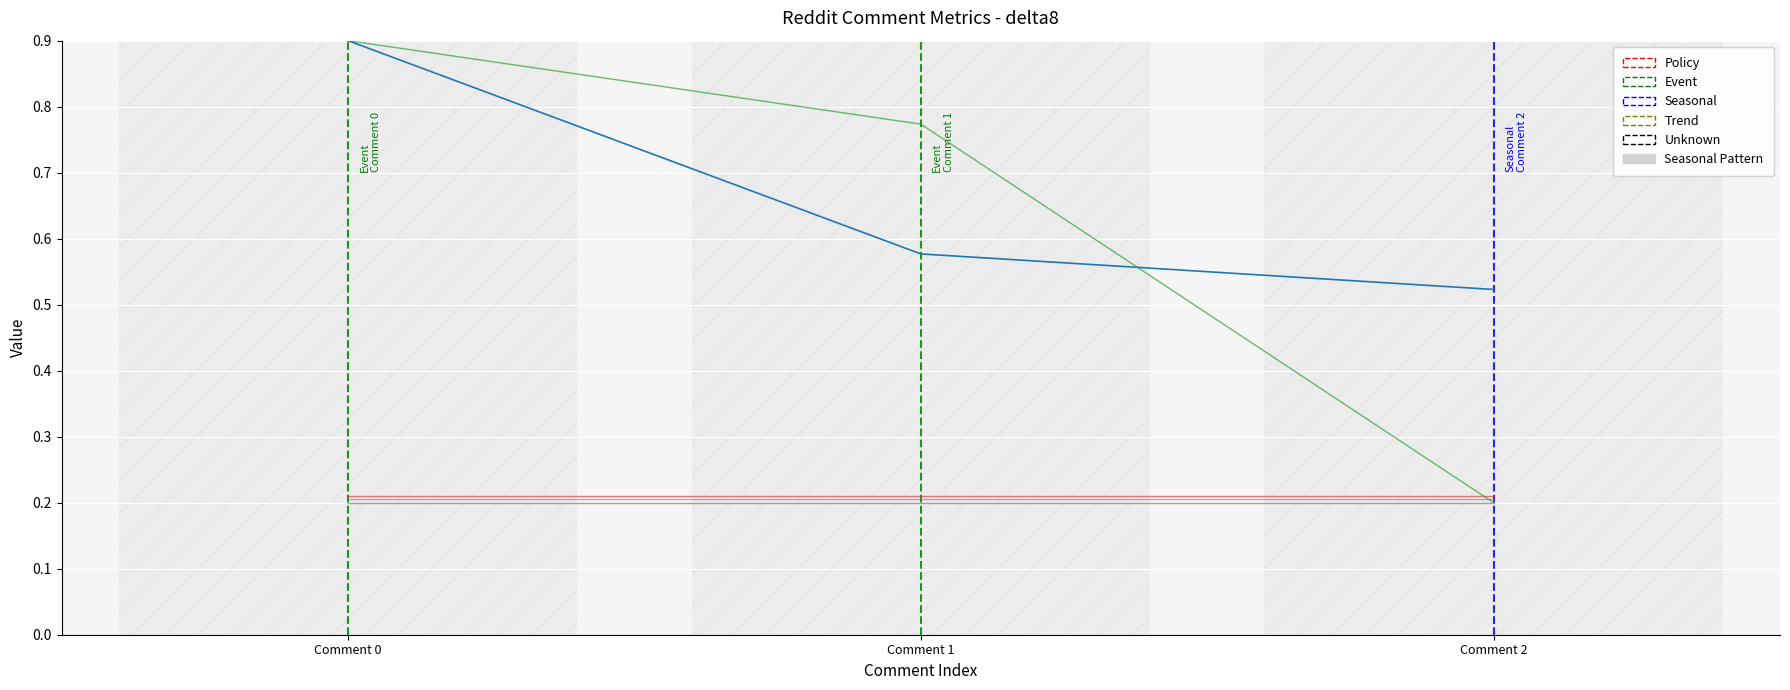

What is the greatest value displayed?

0.9